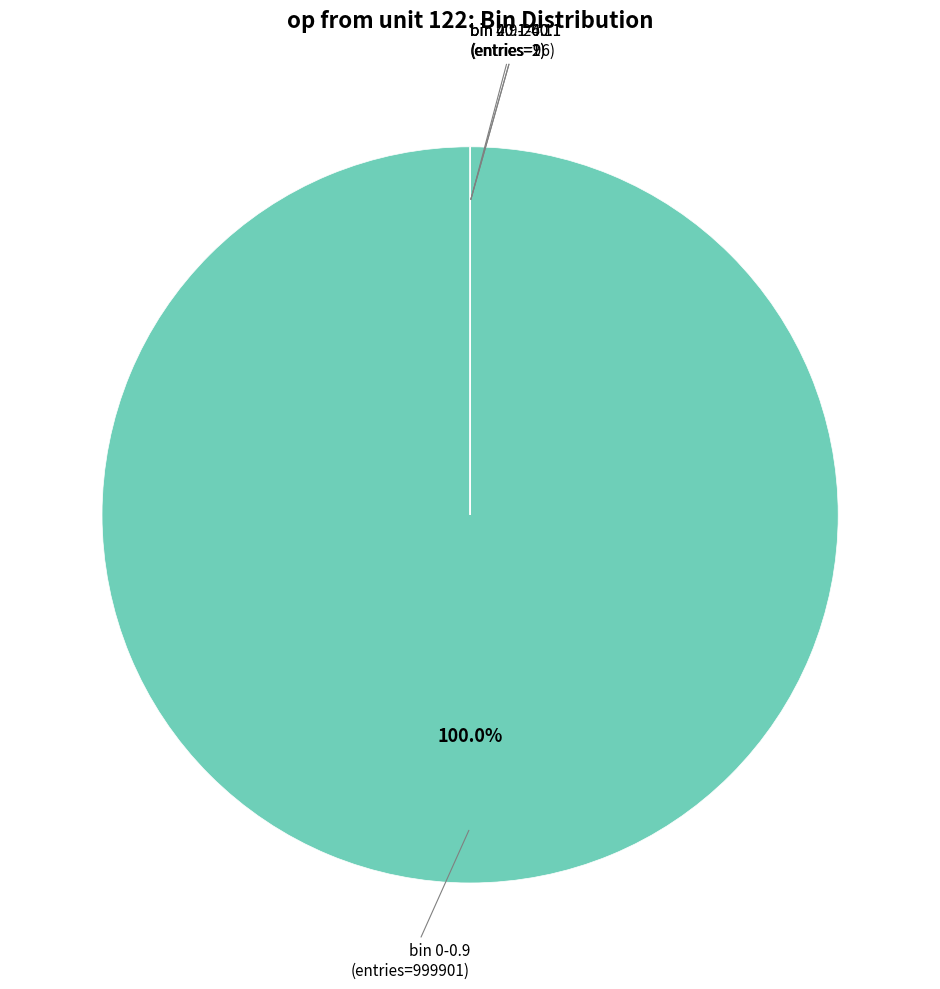

Is there any slice that represents more than half of the pie?

Yes